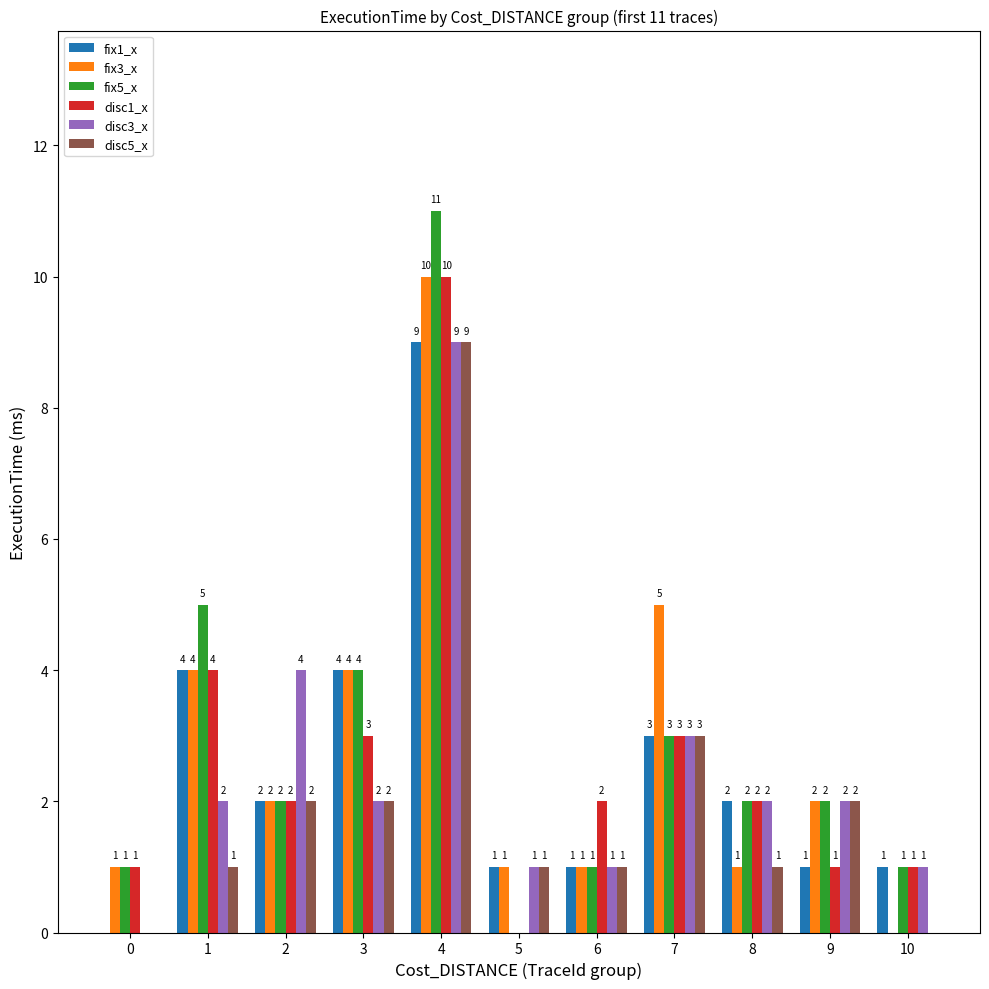

What is the sum of the fix5_x values at 2 and 8?

4